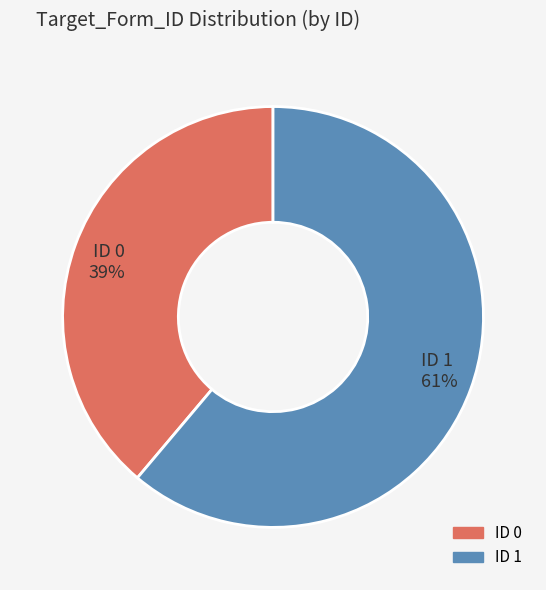

To the nearest percent, what is the difference between the largest and smallest slice percentages?

22%